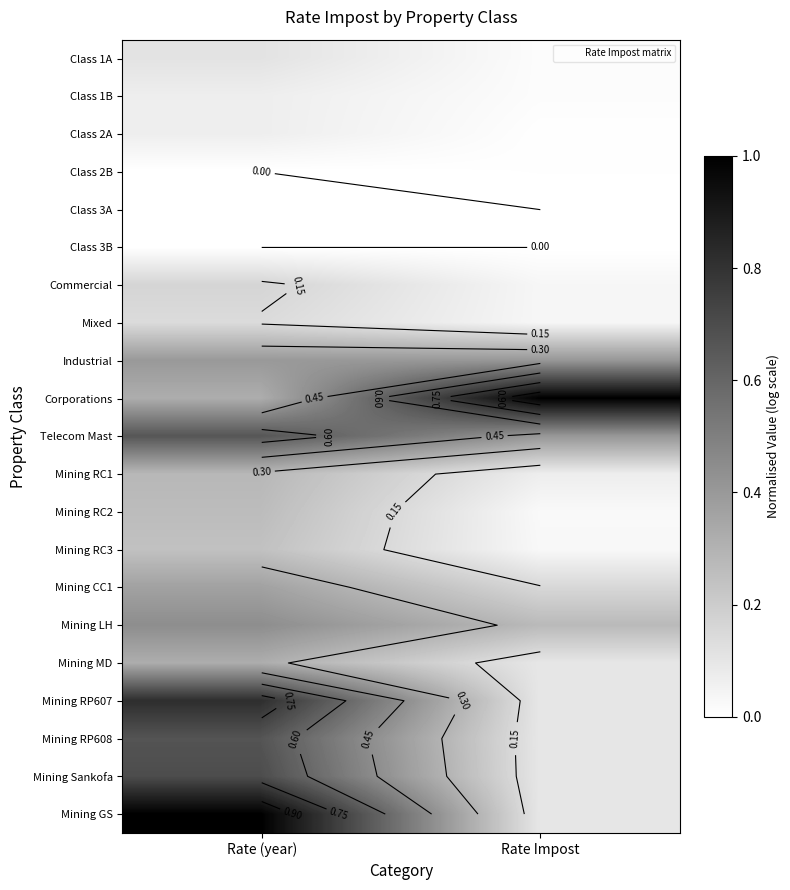

Count the number of data series in this chart.

21